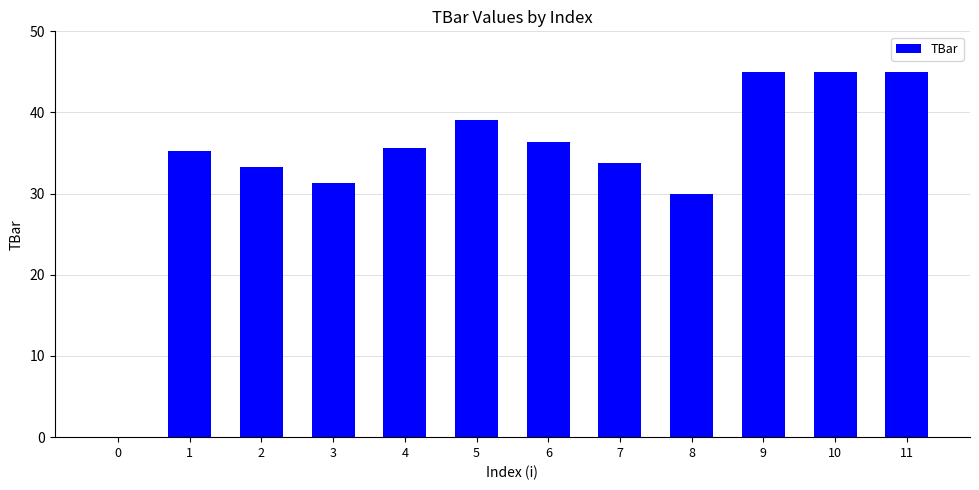

Count the number of data series in this chart.

1